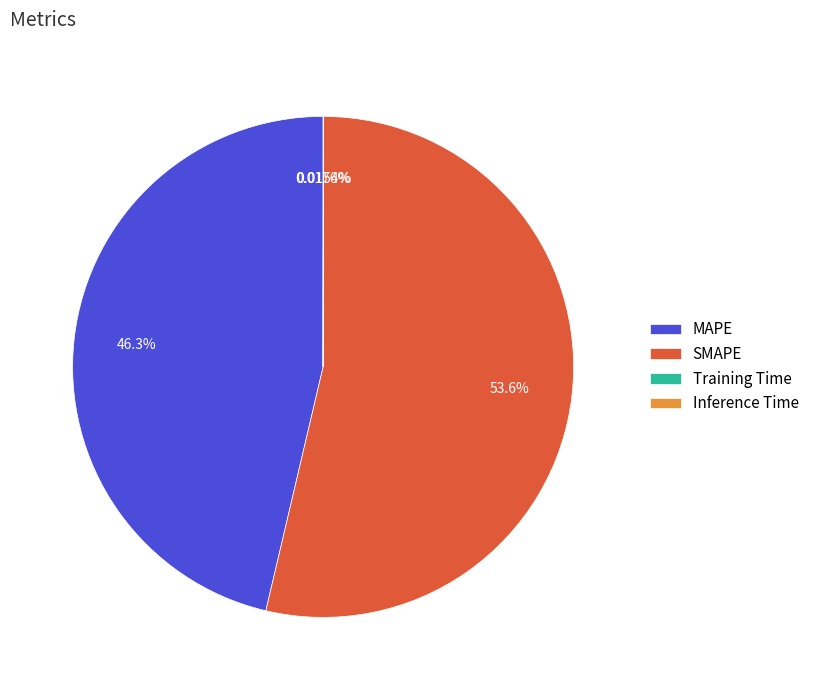

What is the majority slice?

SMAPE